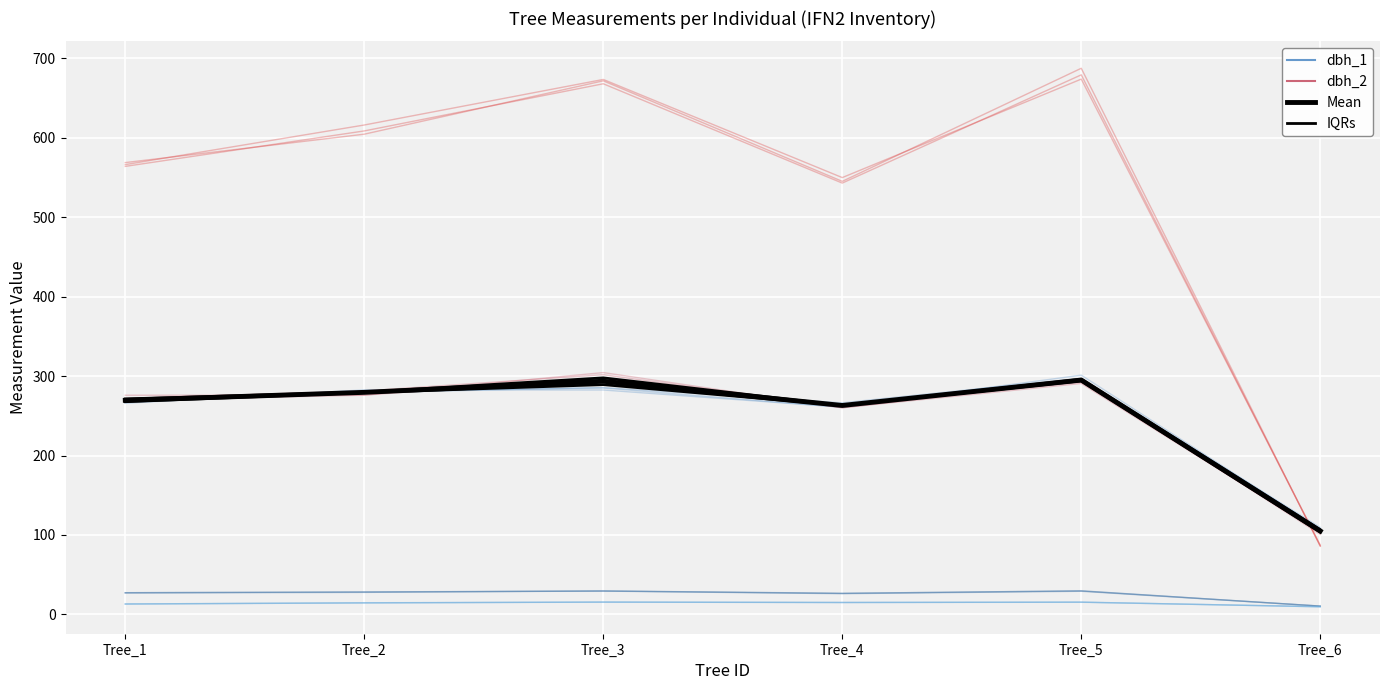

In dbh, how many points are lower than both neighbors (excluding endpoints)?

1